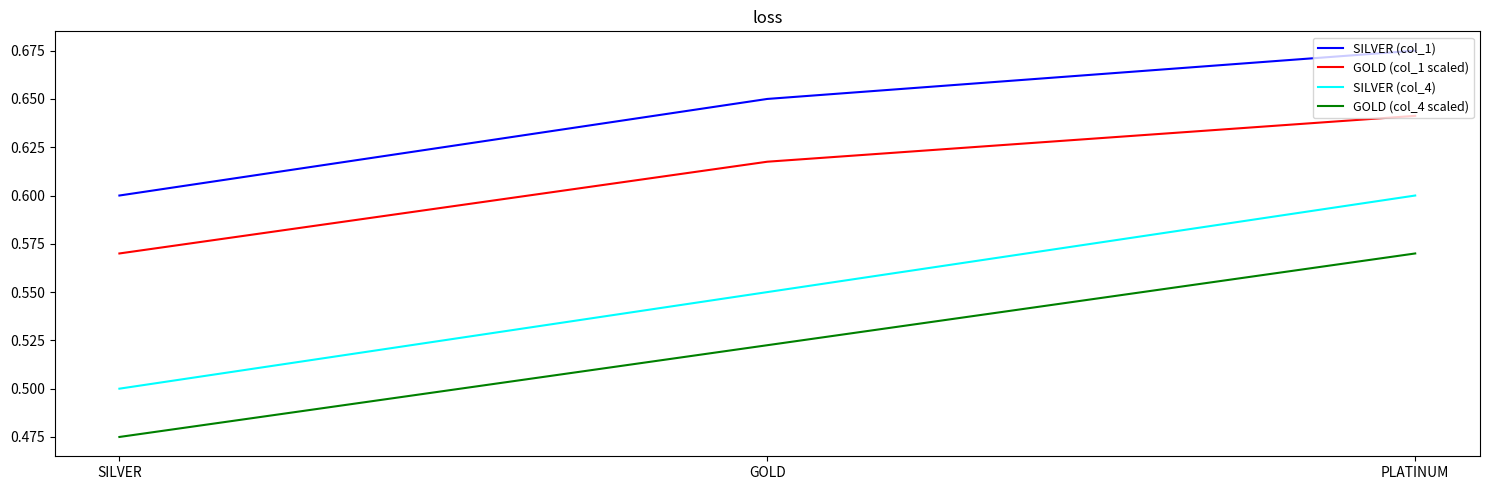

The SILVER (col_4) series shows 0.6 at GOLD. True or false?

True